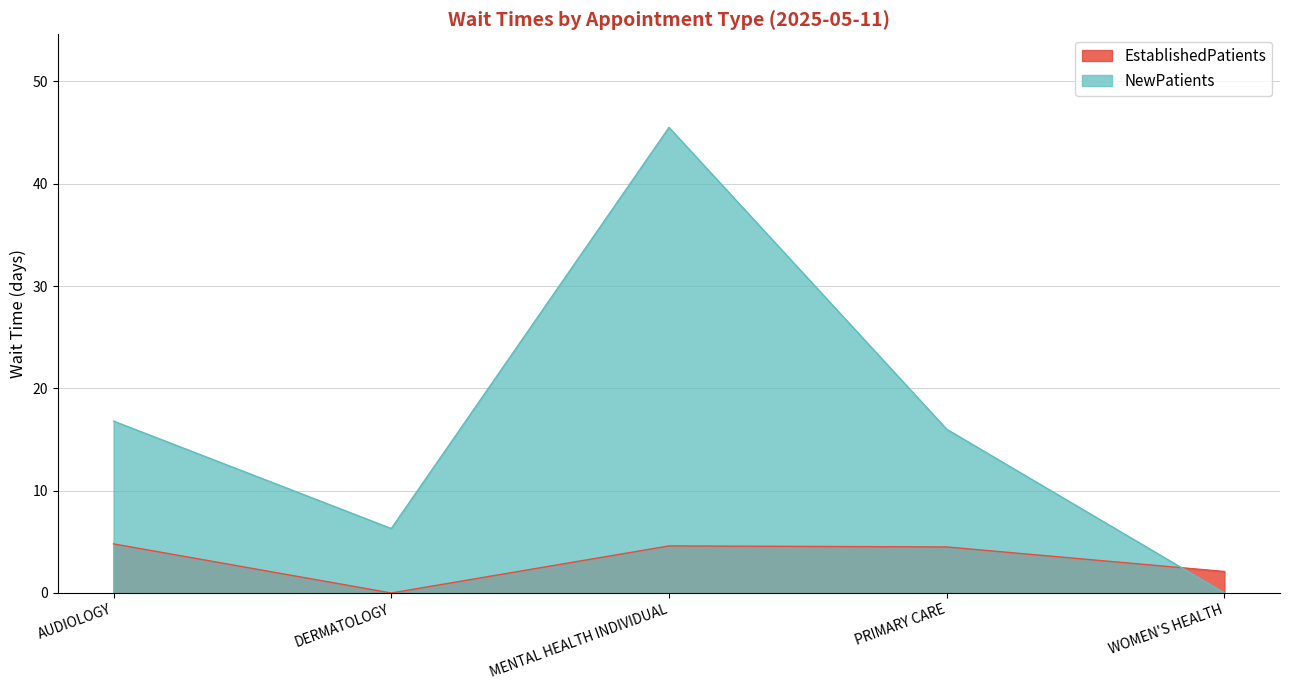

Is it true that NewPatients equals 45.5 at MENTAL HEALTH INDIVIDUAL?

True